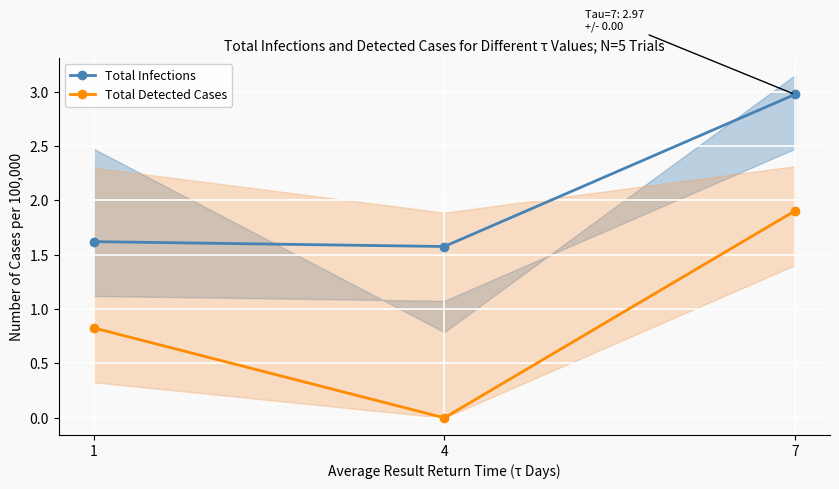

What is the value of the Total Infections point at the 2nd from the left?

1.6